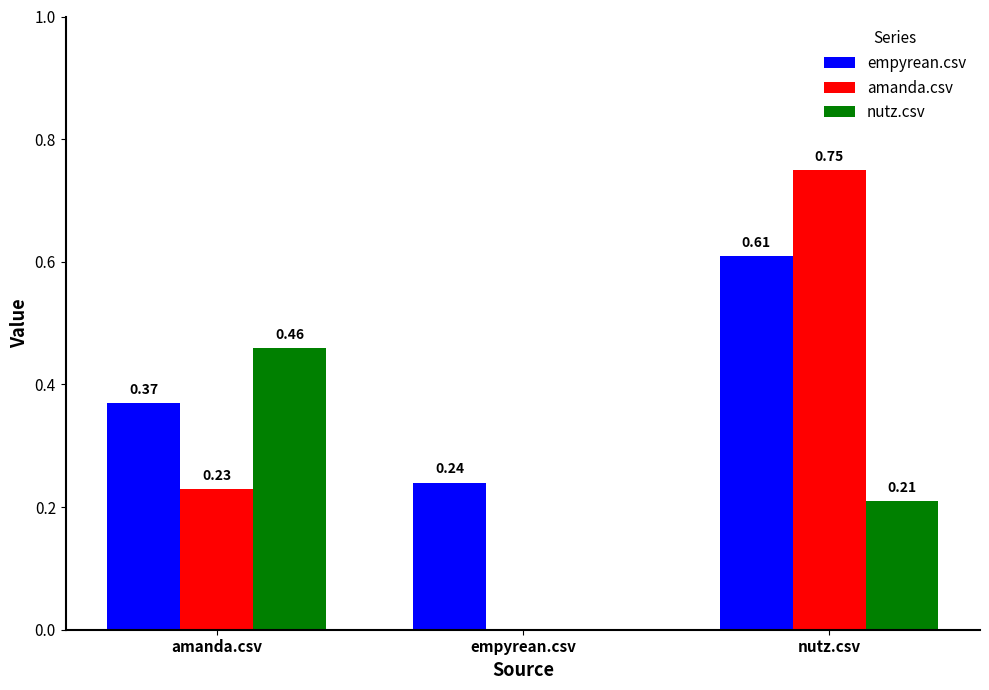

What is the sum of all amanda.csv values?

1.0